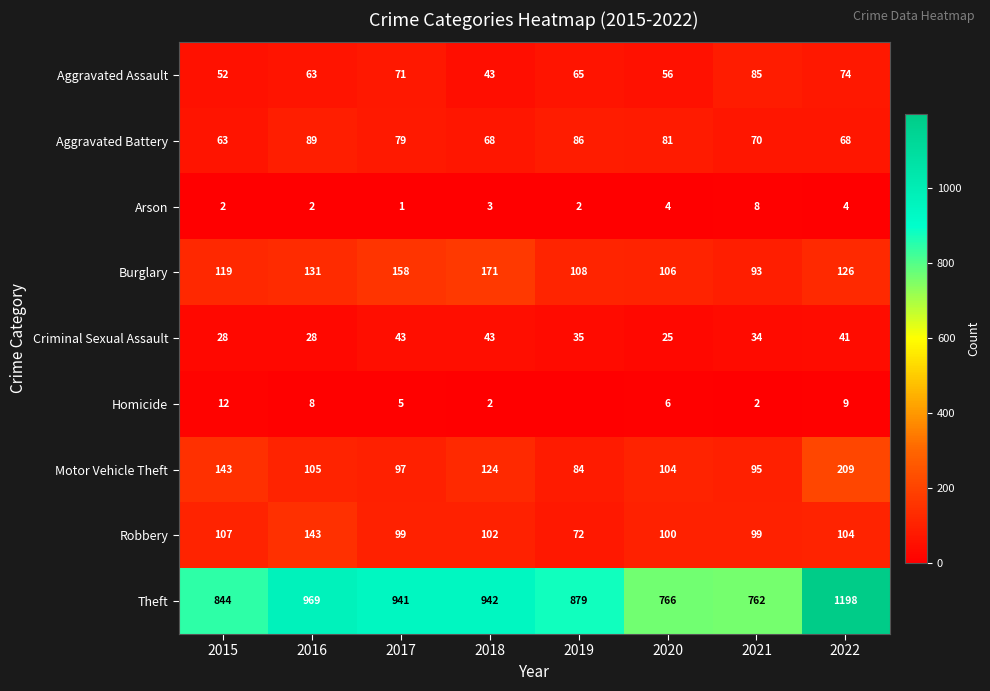

What is the sum of the Homicide values at 2017 and 2020?

11